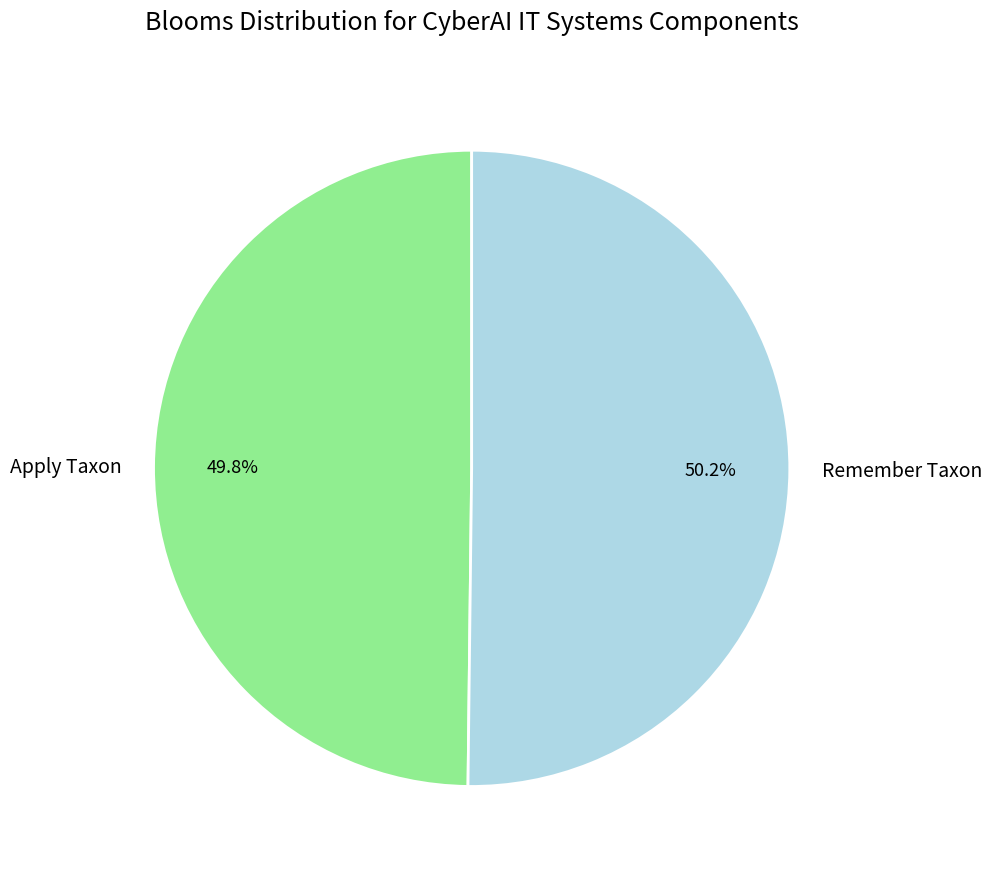

Combined, what portion of the pie is Apply Taxon and Remember Taxon?

100.0%